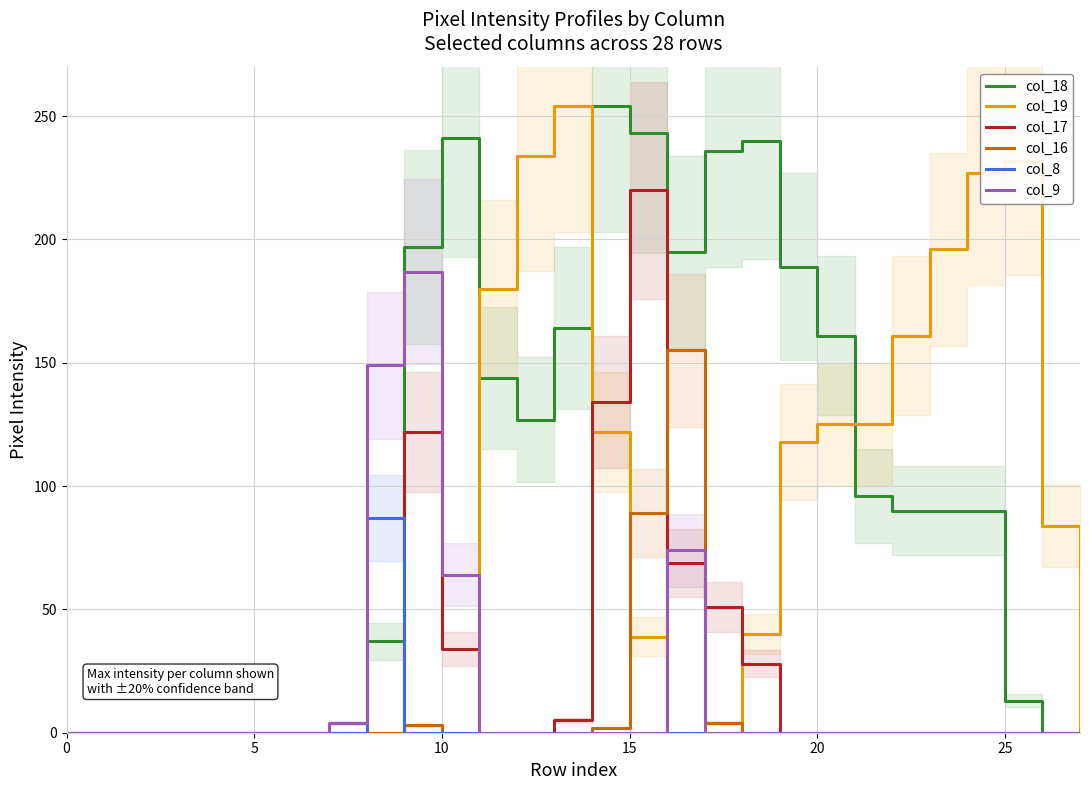

At which label is col_16 closest to 77?

15